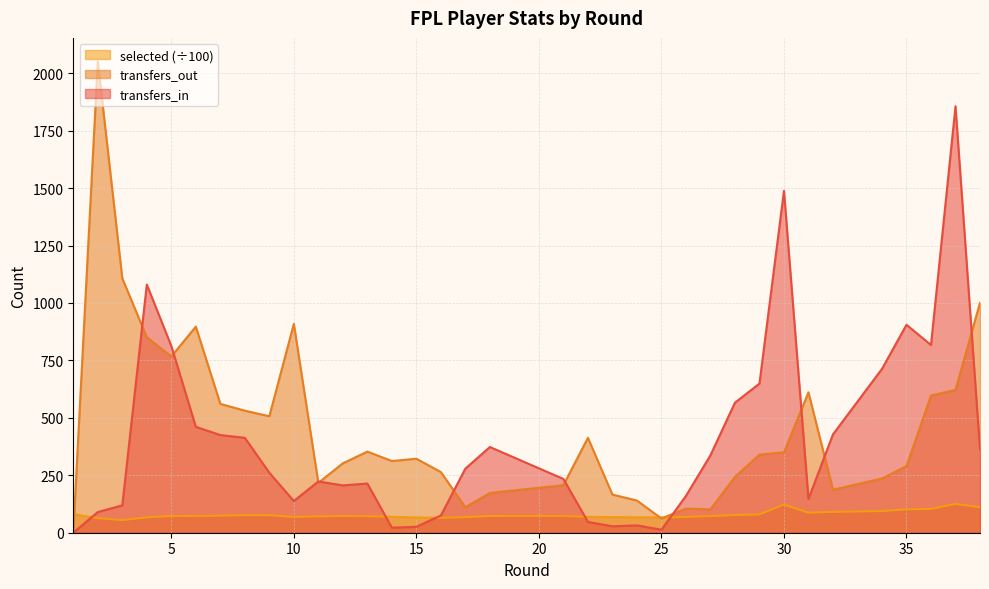

How many lines are shown in the chart?

3